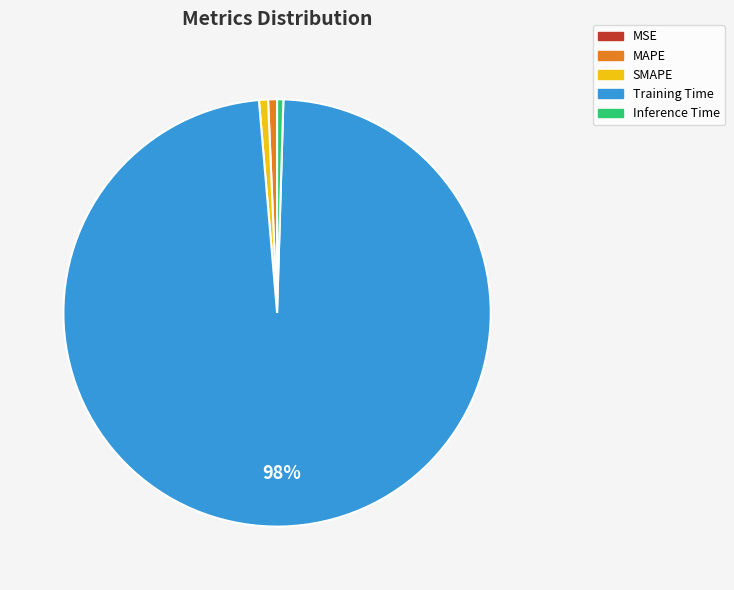

To the nearest percent, what is the difference between the Training Time and MAPE slice percentages?

97%